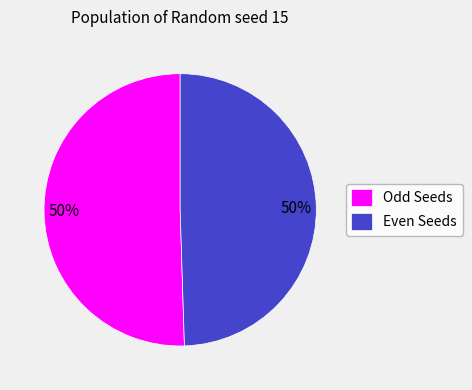

To the nearest percent, what percentage of the pie is Even Seeds?

50%